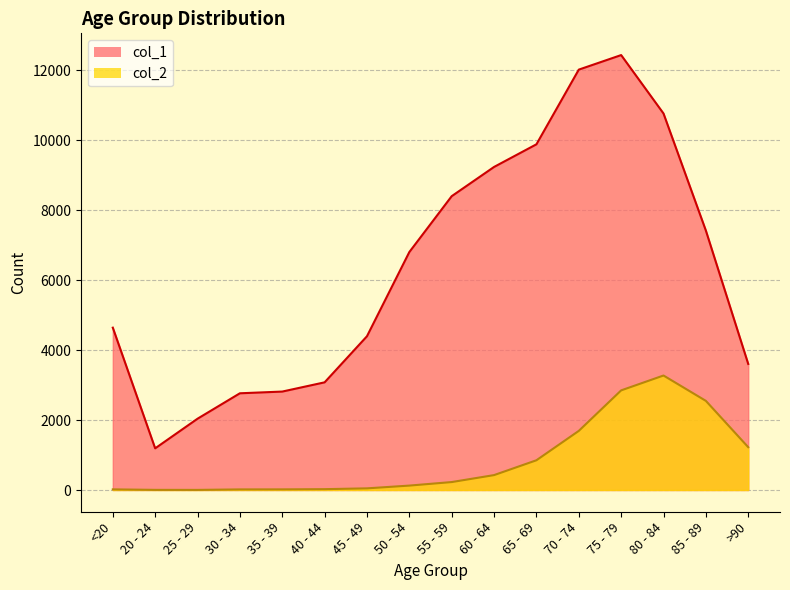

Which label corresponds to the largest value in the chart?

75 - 79